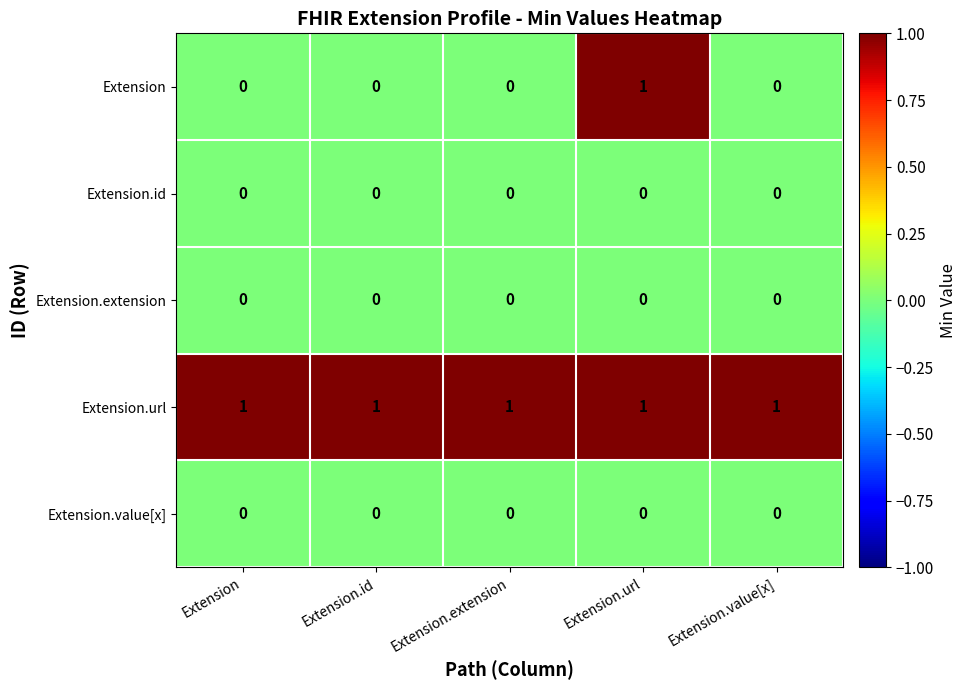

Which series has the largest range (max minus min)?

Extension